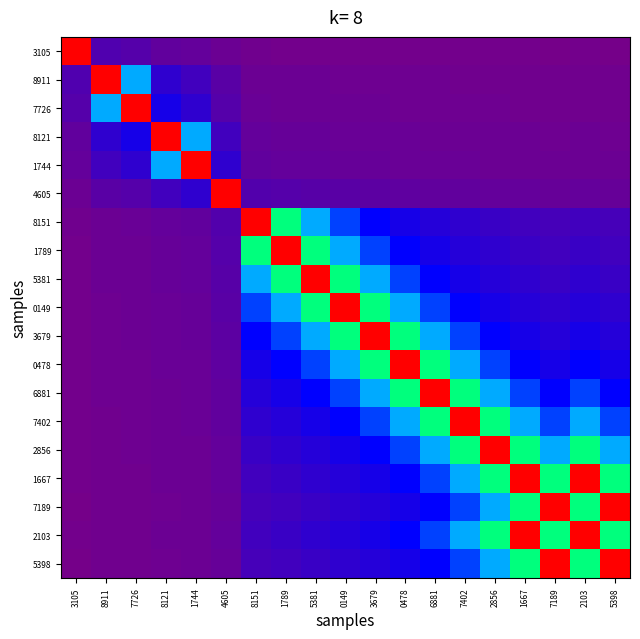

At which category does the chart reach its minimum across all series?

7189